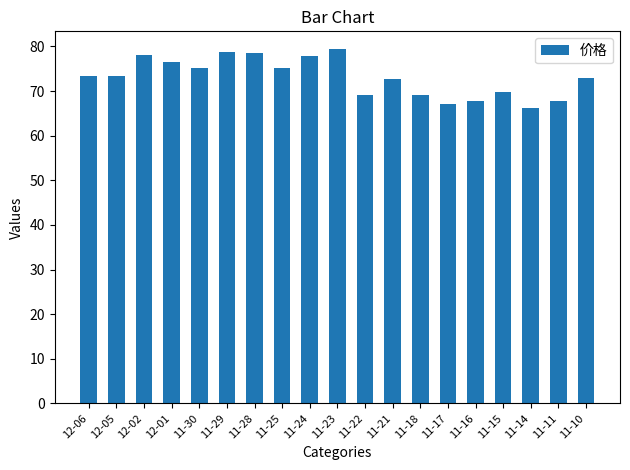

True or false: the data shows 20.5 at 11-18.

False